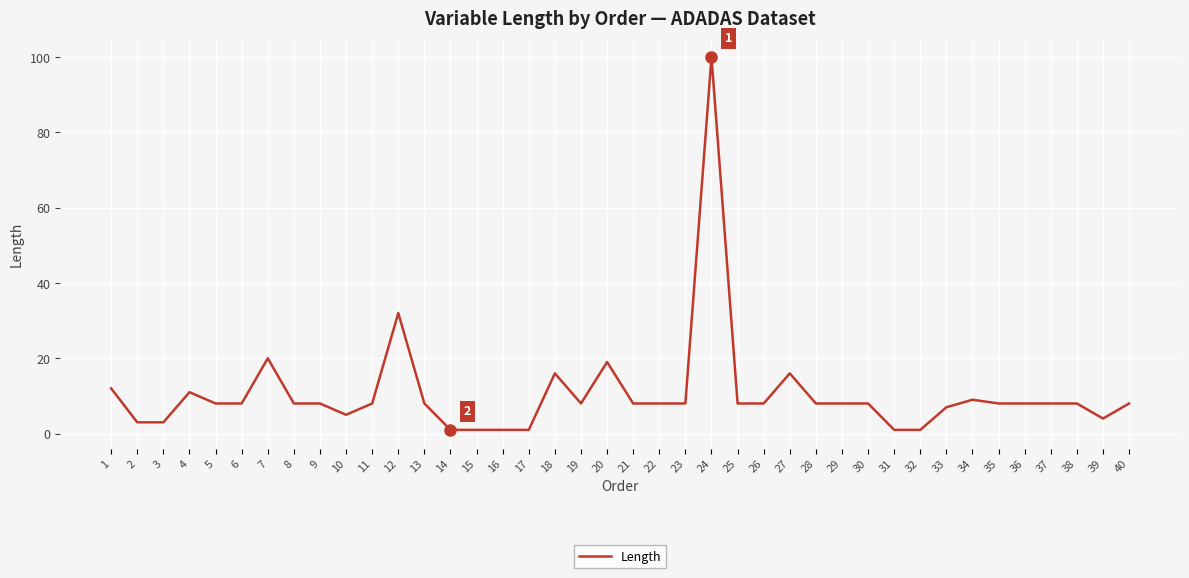

At which label does the data first exceed 8?

1